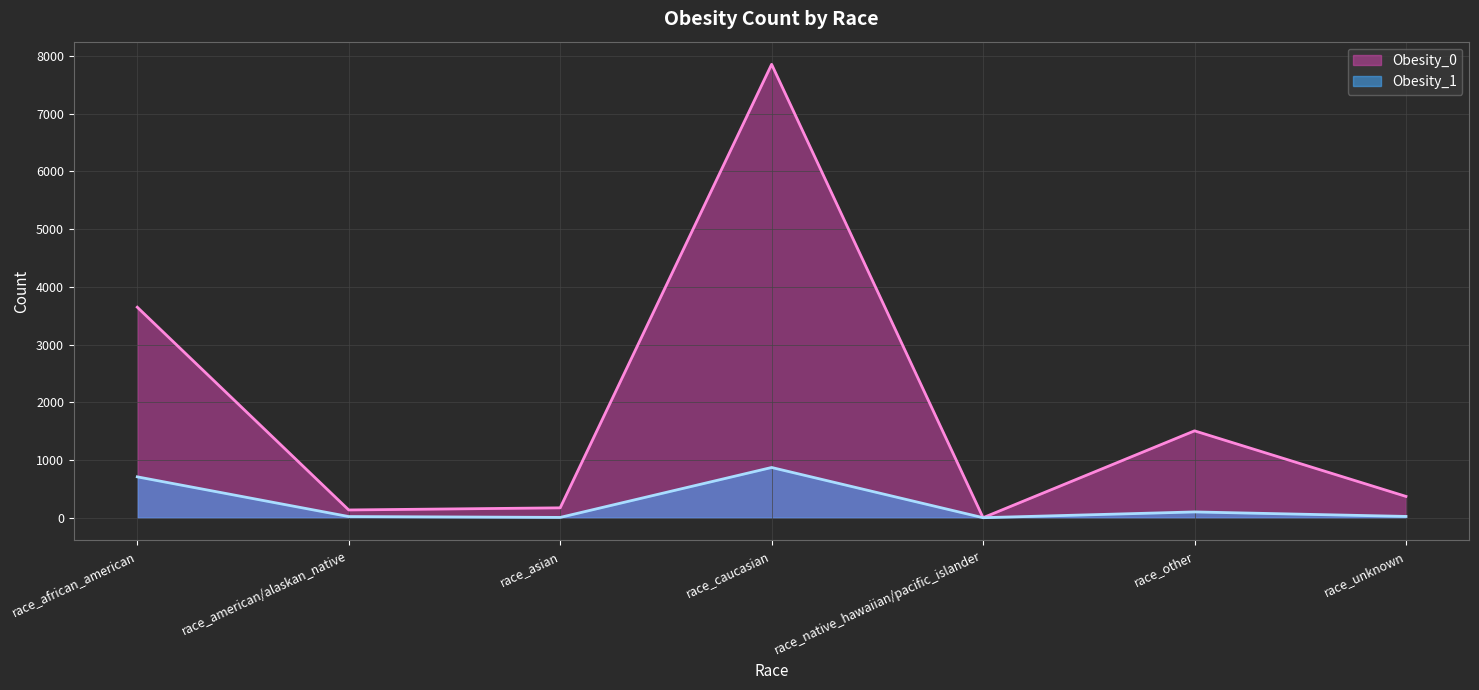

What is the total value across all series at race_unknown?

393